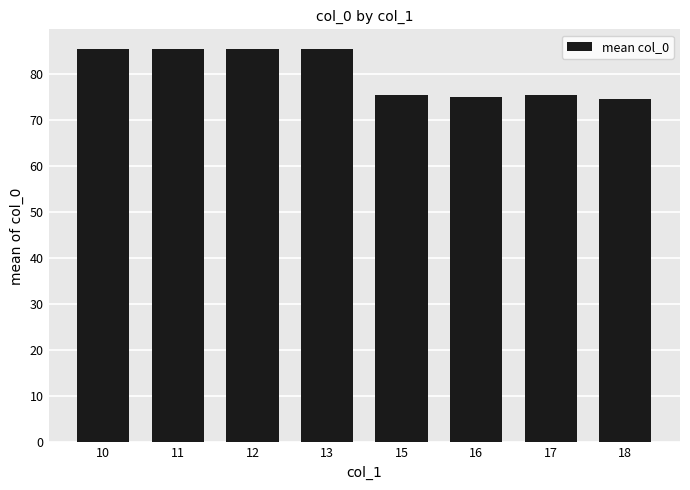

Reading left to right, what are all the values shown in this chart?

85.5	85.5	85.5	85.5	75.5	75.0	75.5	74.6